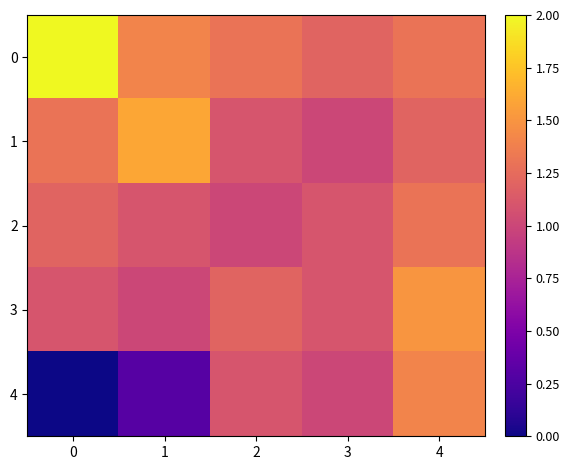

Reading left to right, transcribe all the data shown in this chart.

0: 0=2.0	1=1.4	2=1.3	3=1.2	4=1.3
1: 0=1.3	1=1.6	2=1.1	3=1.0	4=1.2
2: 0=1.2	1=1.1	2=1.0	3=1.1	4=1.3
3: 0=1.1	1=1.0	2=1.2	3=1.1	4=1.5
4: 0=0.0	1=0.3	2=1.1	3=1.0	4=1.4